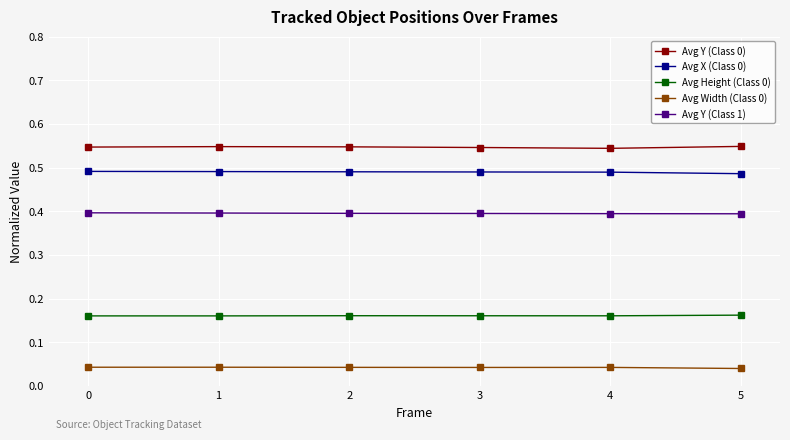

At how many categories does at least one series exceed 0?

6